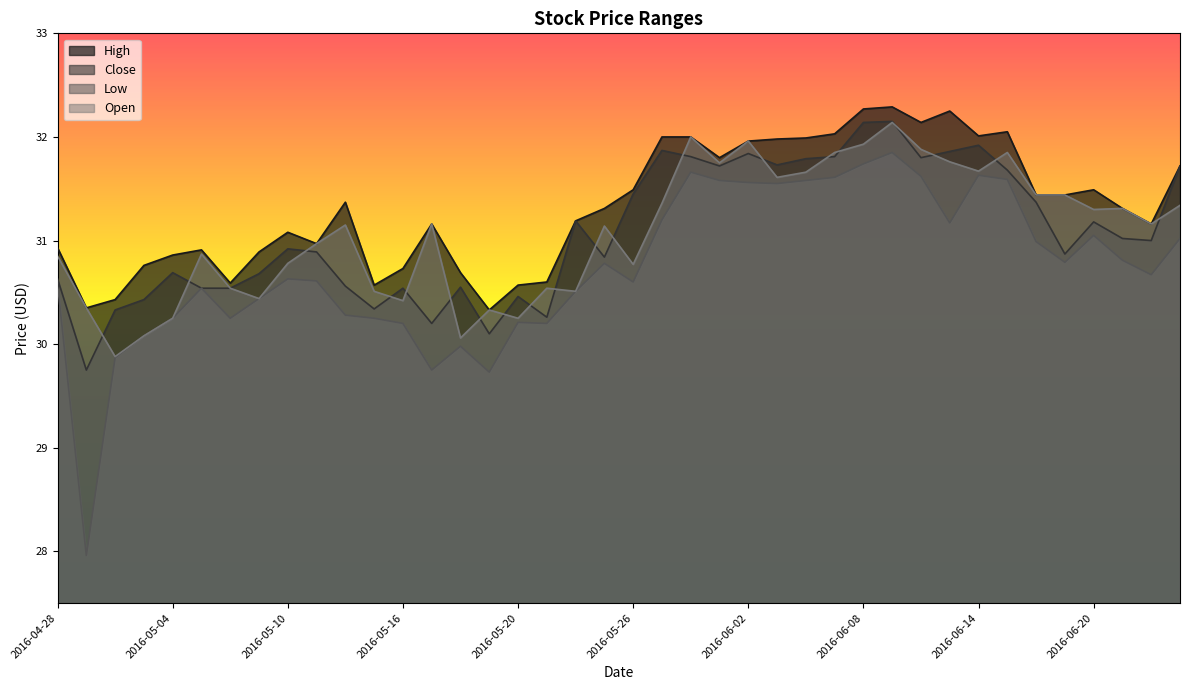

What is the average value of the Low series?

30.7